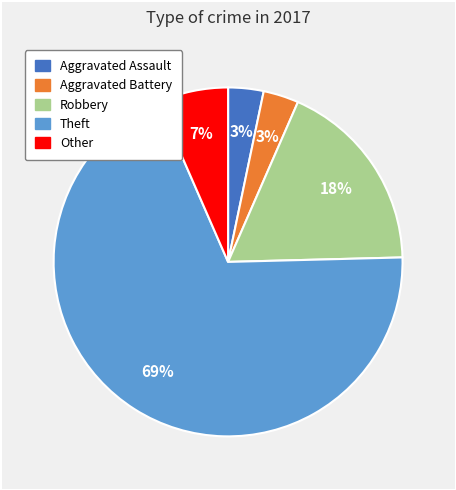

Which has a higher value, Aggravated Assault or Robbery?

Robbery